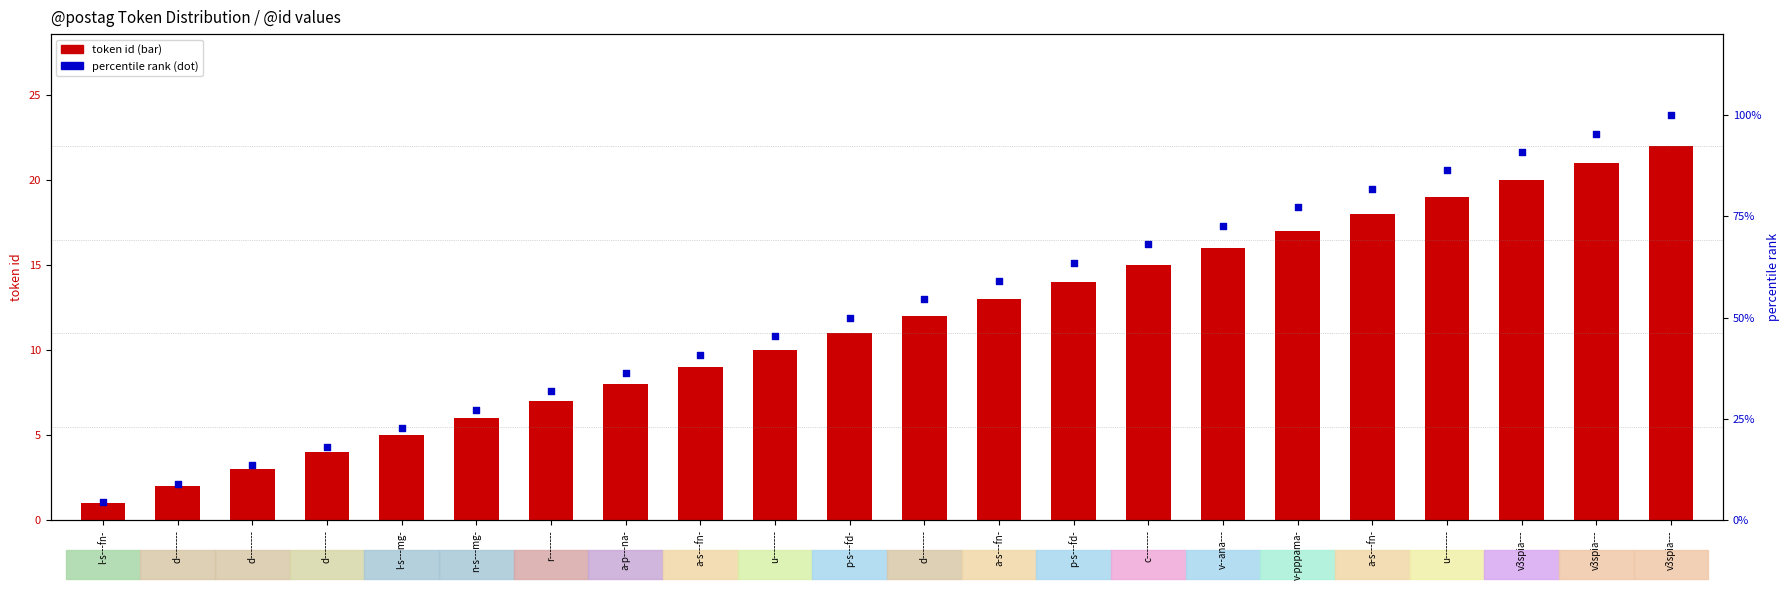

Which series has the largest Y range (max minus min)?

percentile rank within token